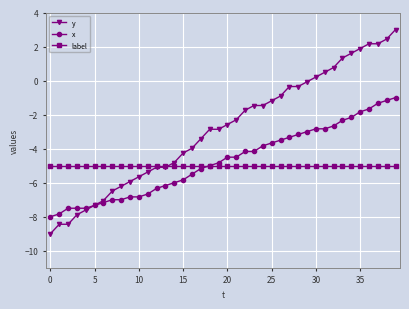

What is the difference between the maximum and minimum values in the x series?

7.0